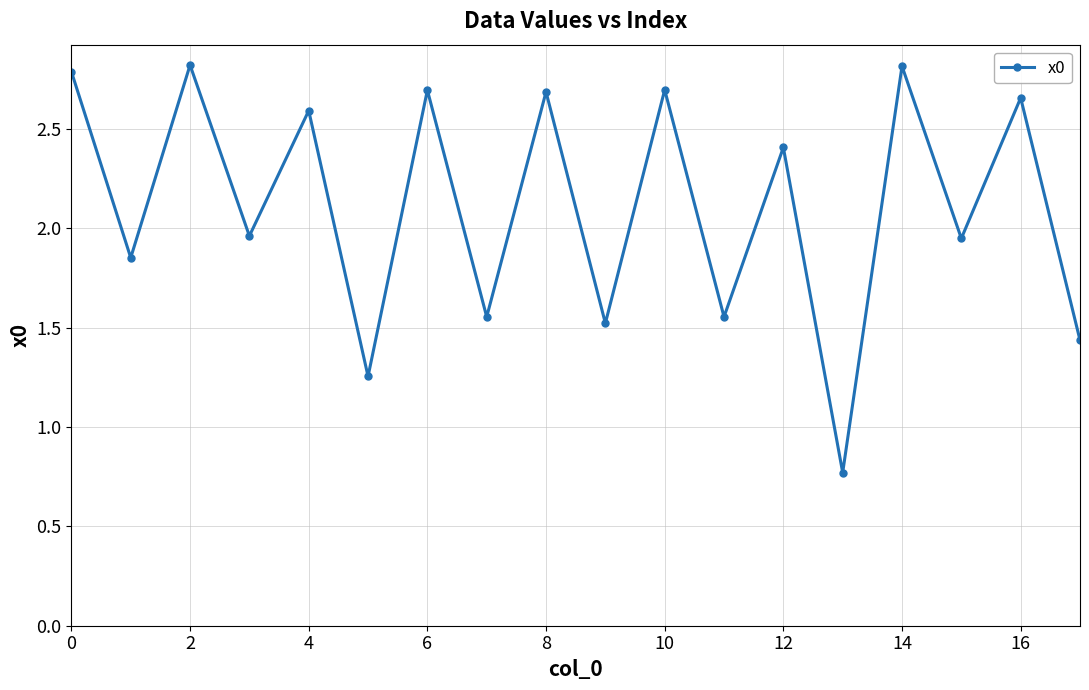

How many categories are shown in the chart?

18